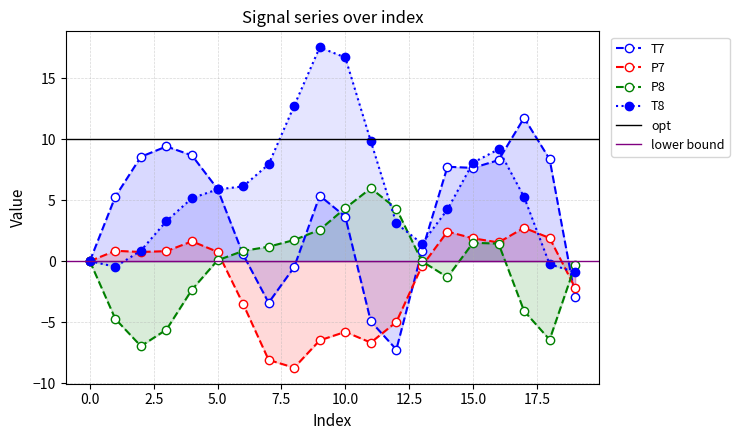

How many interior local peaks does the P8 series have?

2